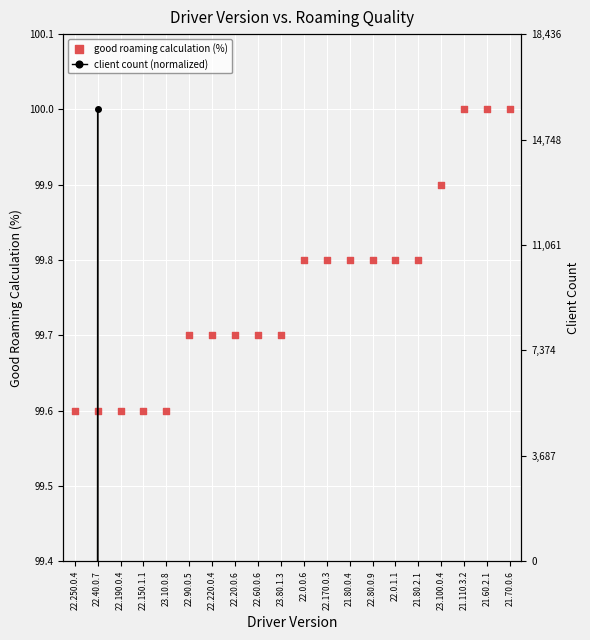

At how many categories does at least one series exceed 94?

20